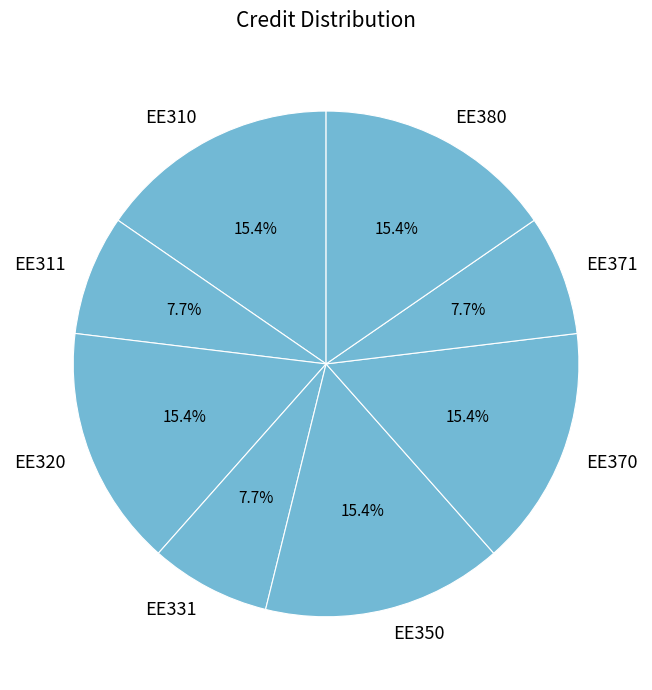

Is there a majority slice in this chart?

No